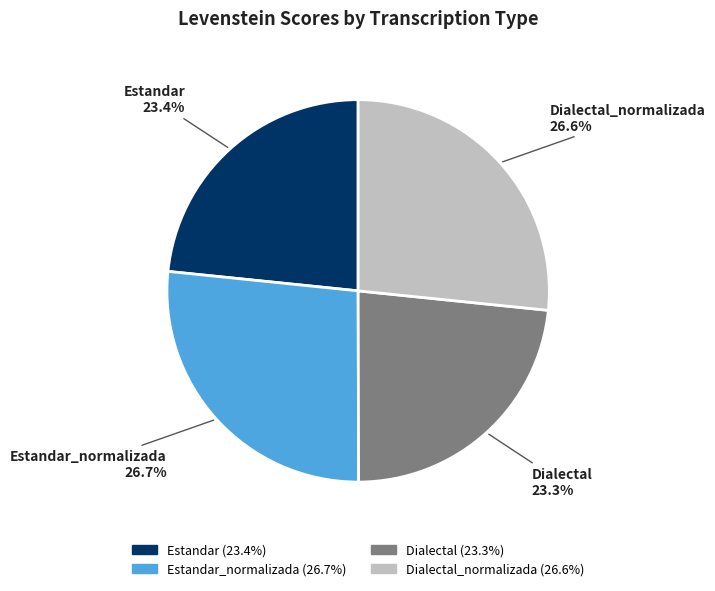

How many slices are in this pie chart?

4